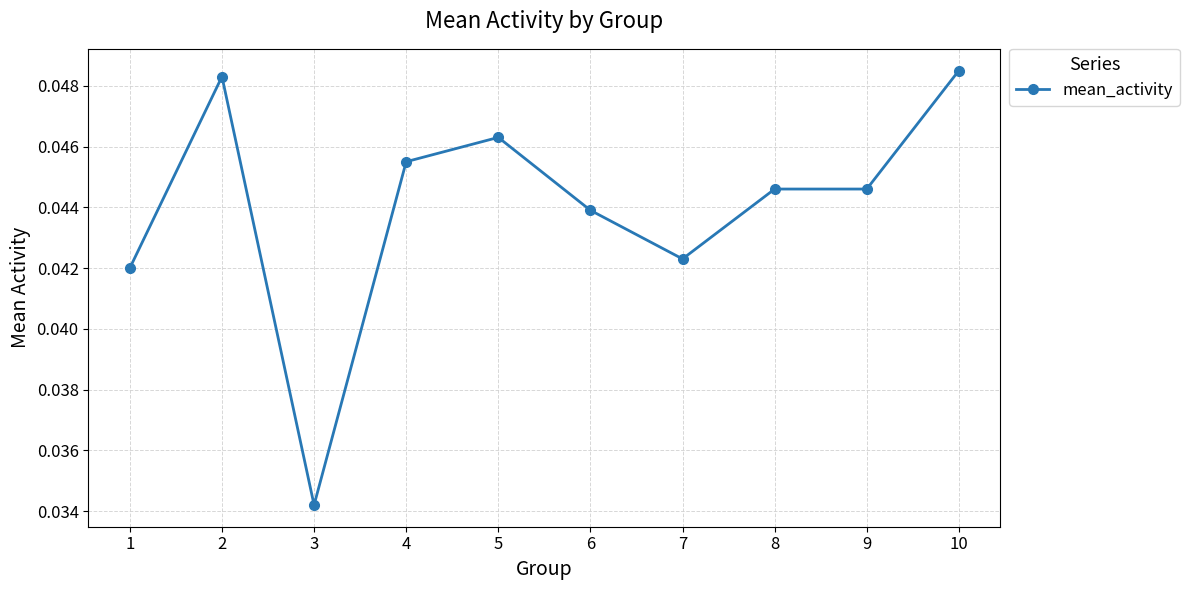

True or false: the data has more than 0 interior local peaks.

True